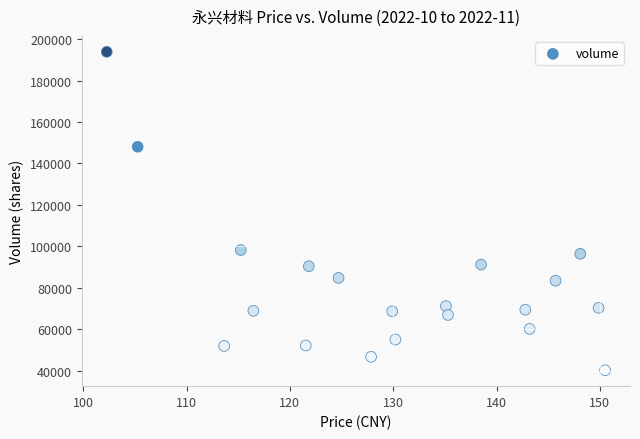

What Y value in the scatter plot is closest to 117009?

98182